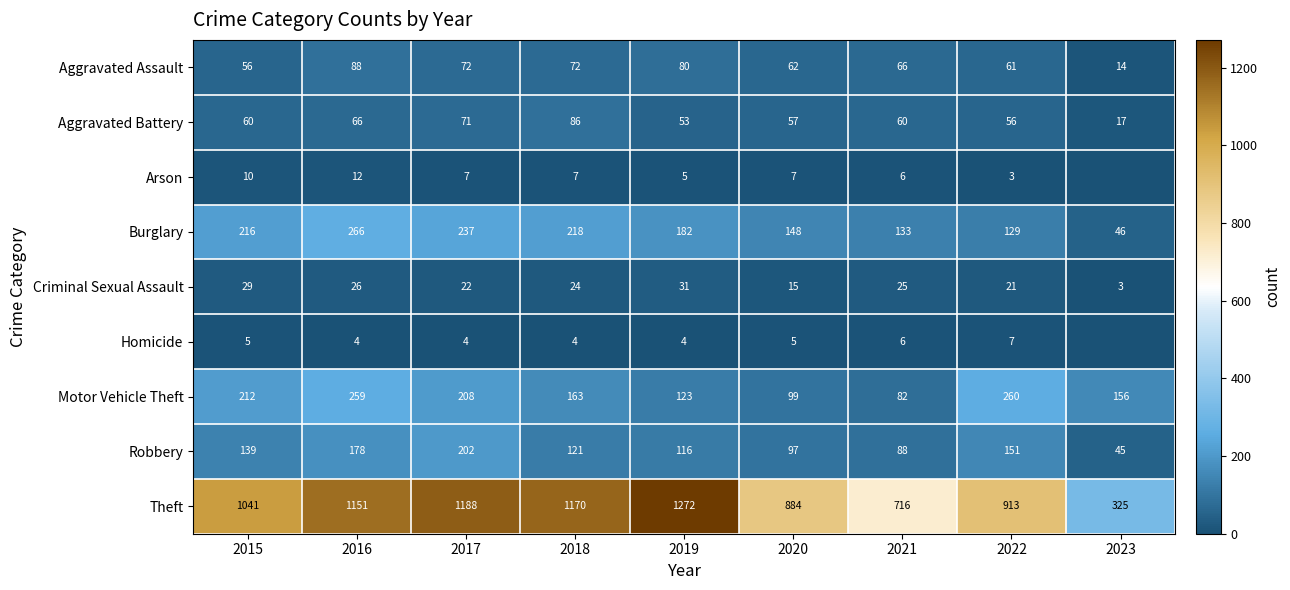

At 2018, list the series in order from largest to smallest.

Theft, Burglary, Motor Vehicle Theft, Robbery, Aggravated Battery, Aggravated Assault, Criminal Sexual Assault, Arson, Homicide